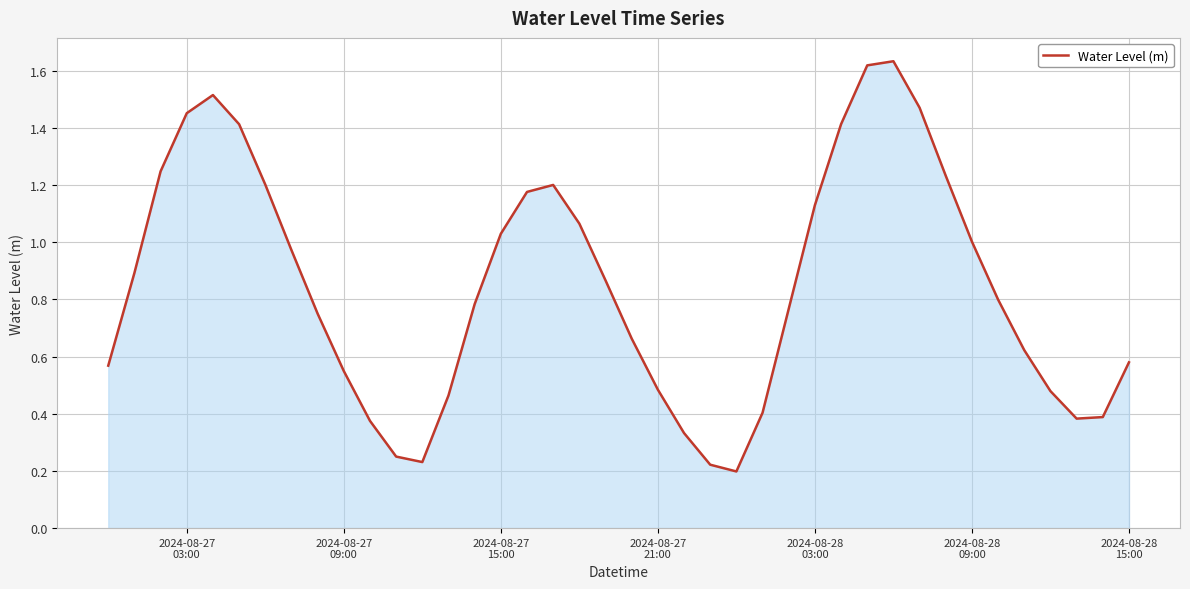

What is the sum of all values?

33.8